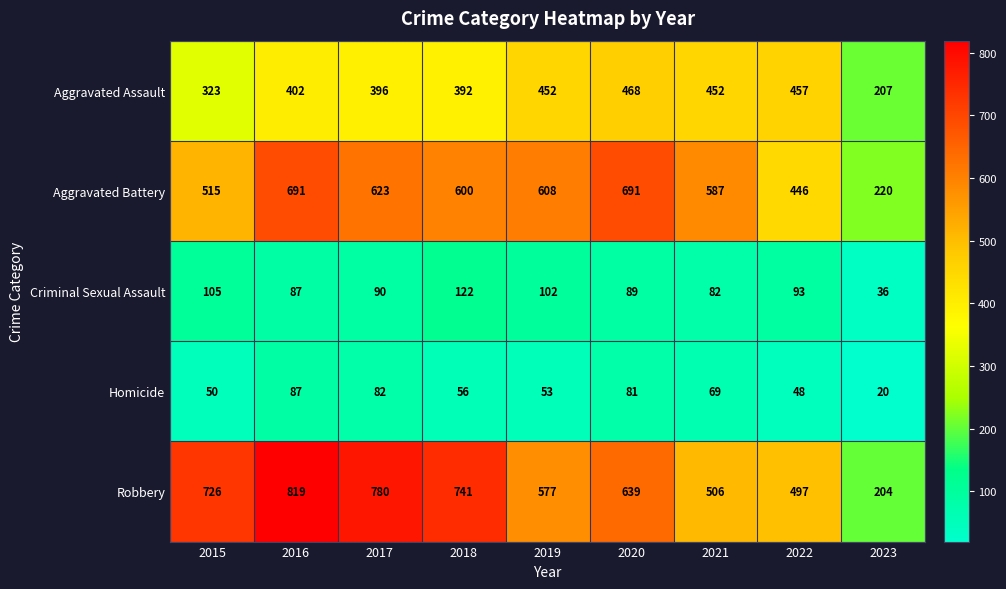

True or false: Aggravated Assault has a value of 396 at 2017.

True